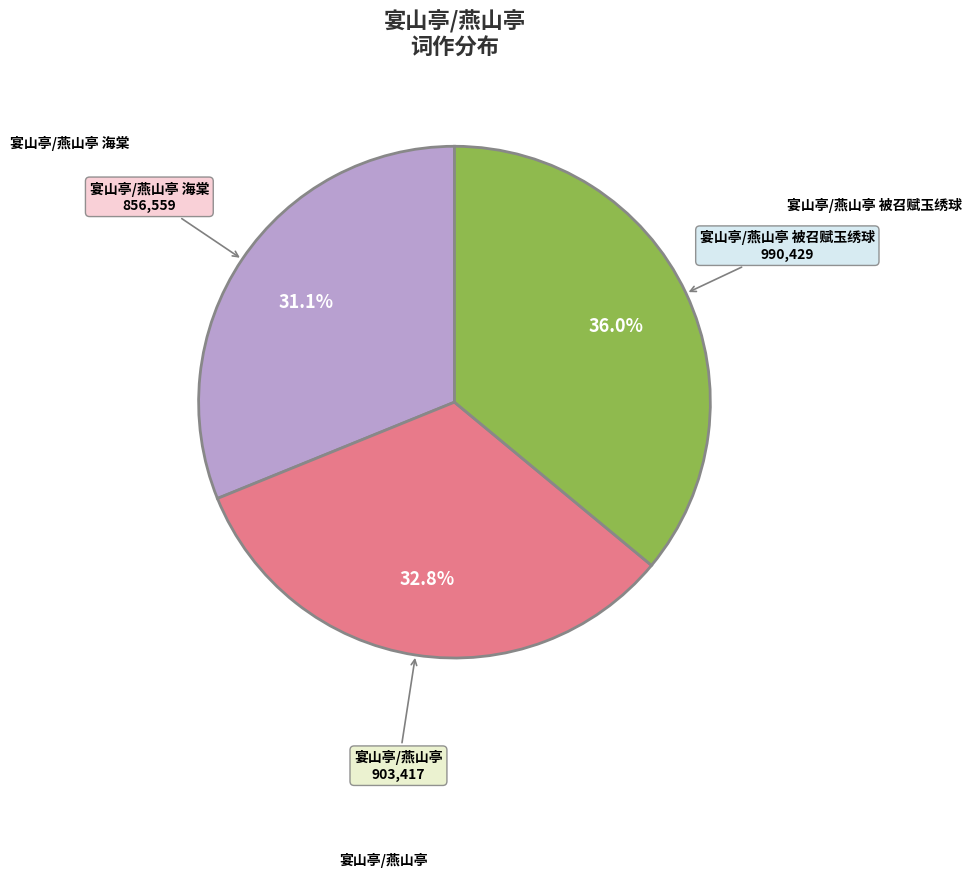

Does any single category account for the majority?

No